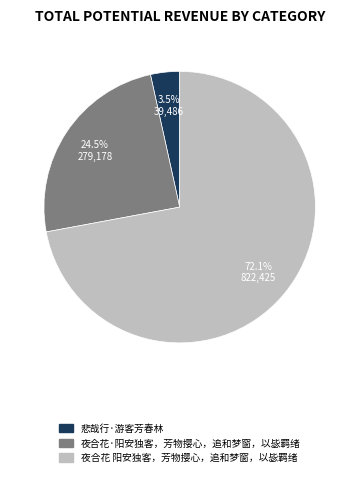

The 夜合花·阳安独客，芳物撄心，追和梦窗，以毖羁绪 slice represents 16% of the pie. True or false?

False